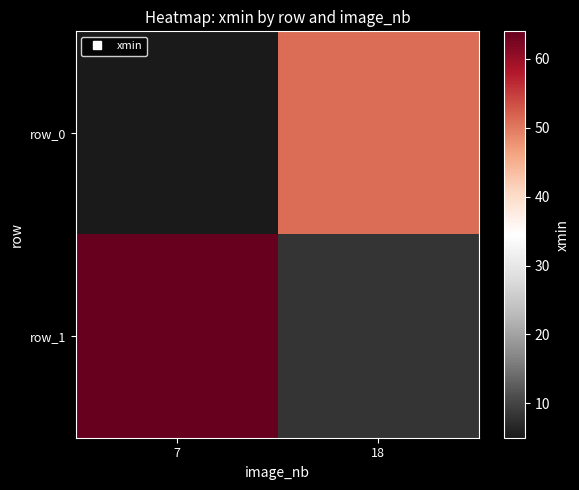

The row_0 series shows 5 at 7. True or false?

True